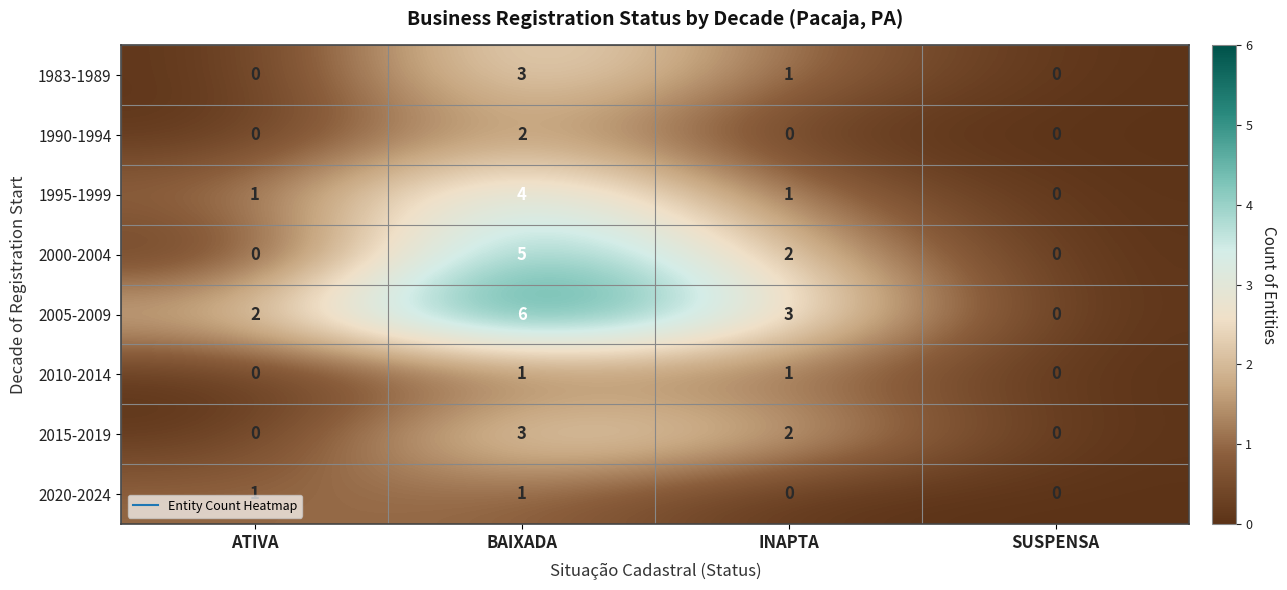

Which series changed the most between ATIVA and BAIXADA?

2000-2004